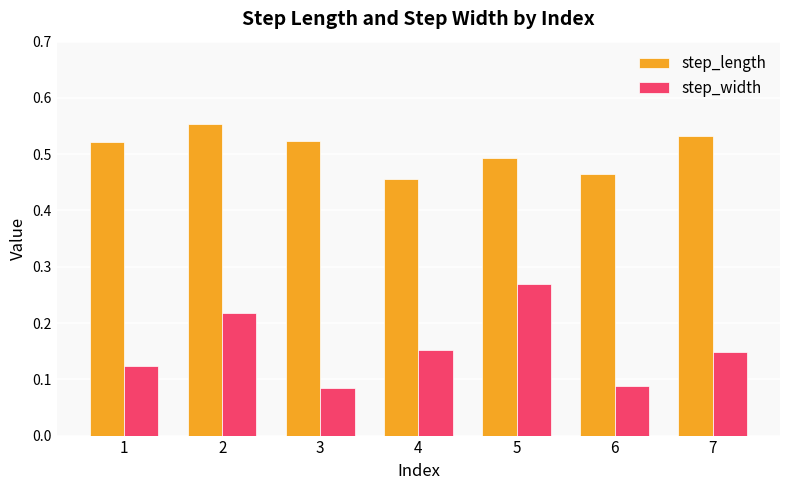

Count the step_width values in the range 0 to 1.

7